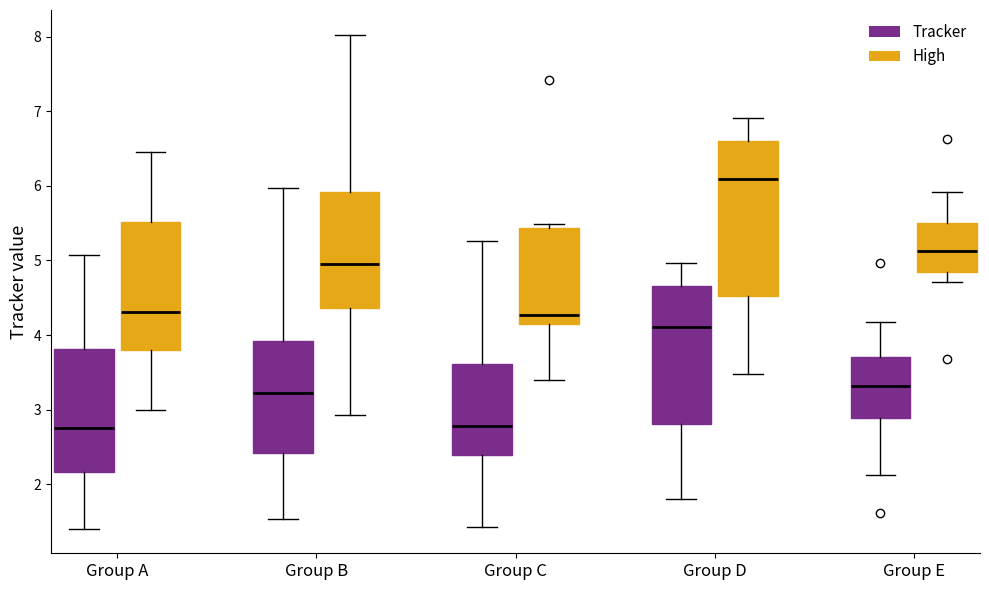

Comparing the boxes themselves (not the whiskers), which one is the tallest?

Group D (High)